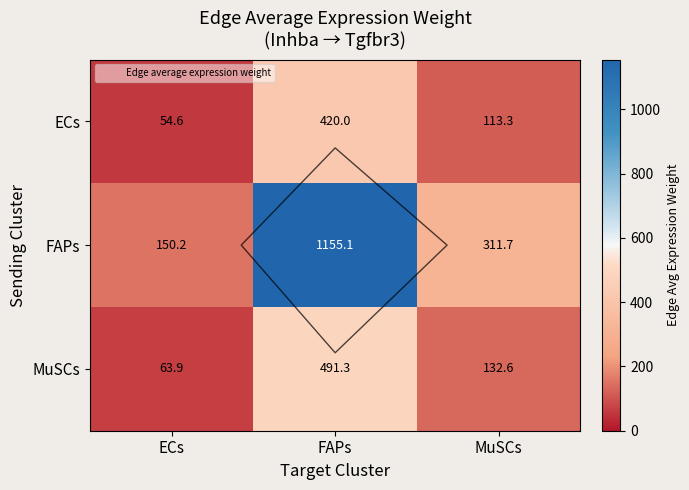

Between ECs and MuSCs, which series saw the biggest shift?

FAPs